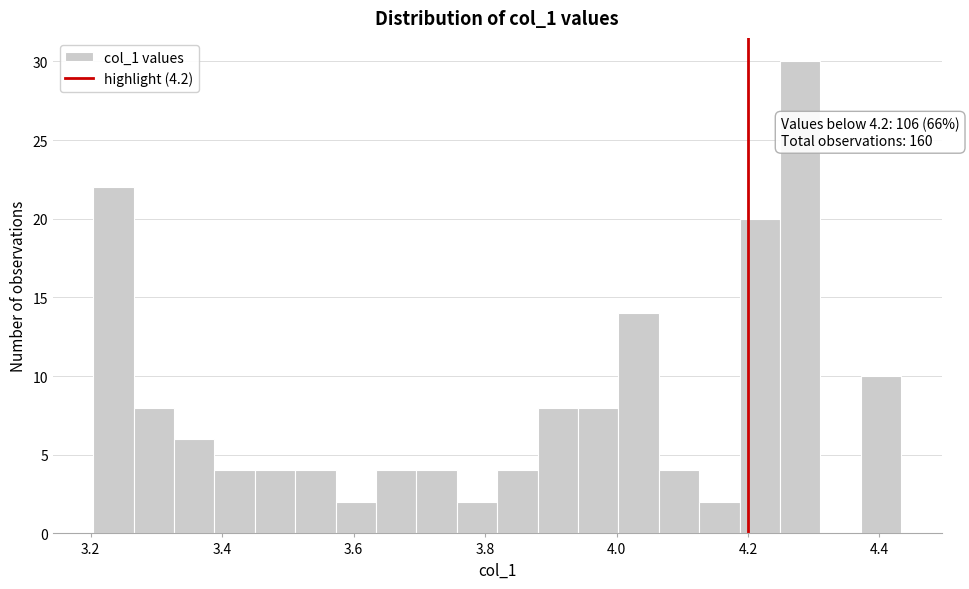

Read against the x-axis, roughly where is the centre of the tallest bar?

4.28